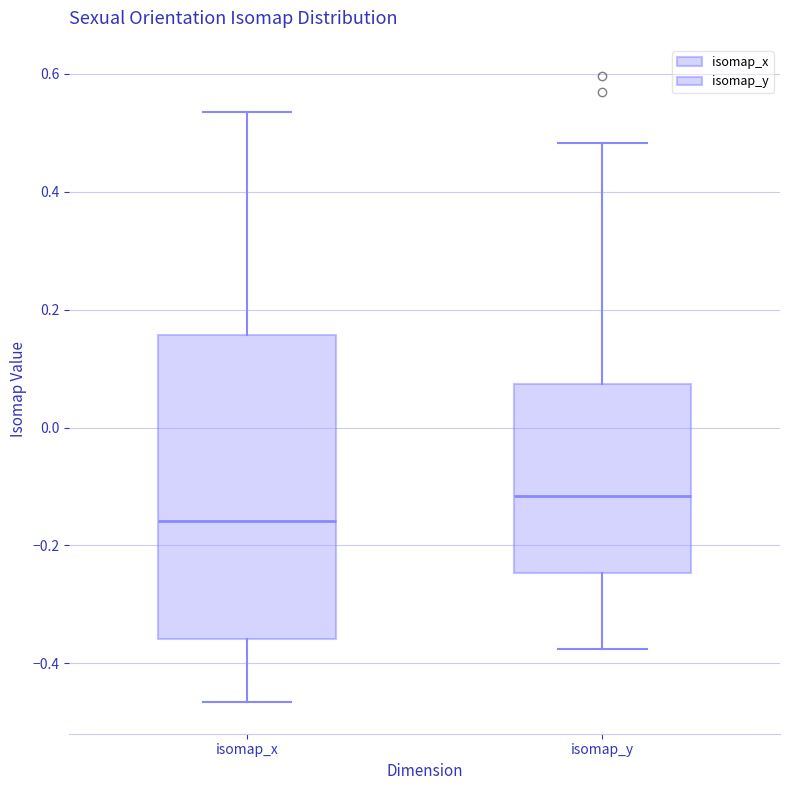

Reading left to right, transcribe this box plot: for each box, give where its median line is, the range the box spans, and where its two whiskers end, as read against the y-axis. The values are not printed on the chart, so give them approximately, as read against the axis.

isomap_x: median -0.16, box -0.36 to 0.16, whiskers -0.46 to 0.54
isomap_y: median -0.12, box -0.24 to 0.08, whiskers -0.38 to 0.48